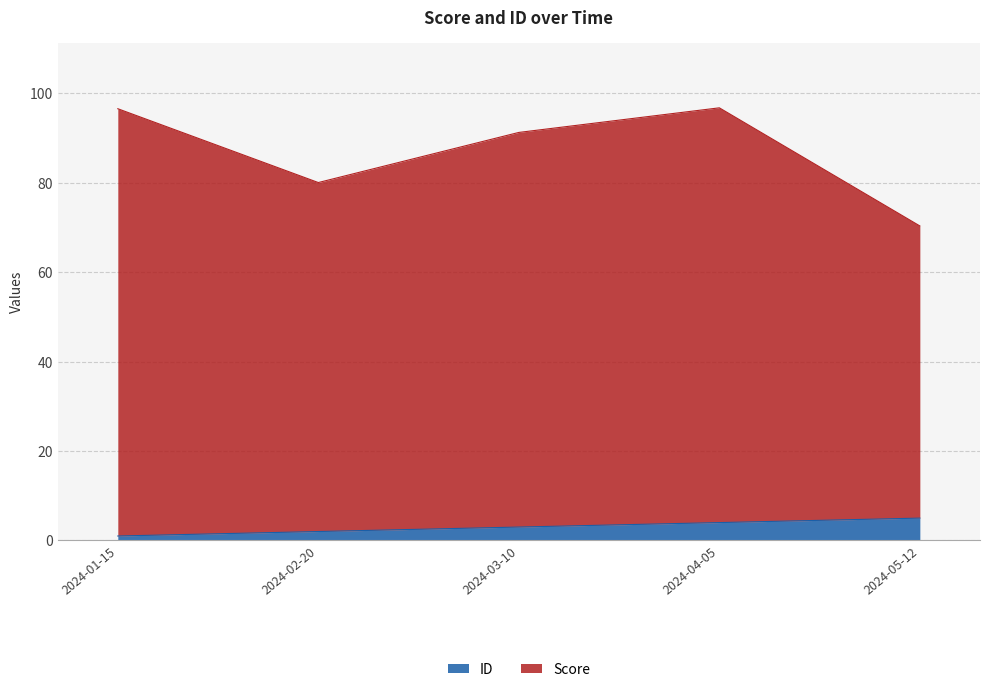

Reading left to right, what are all the values shown in this chart?

ID: 1.0	2.0	3.0	4.0	5.0
Score: 96.5	80.0	91.2	96.7	70.3